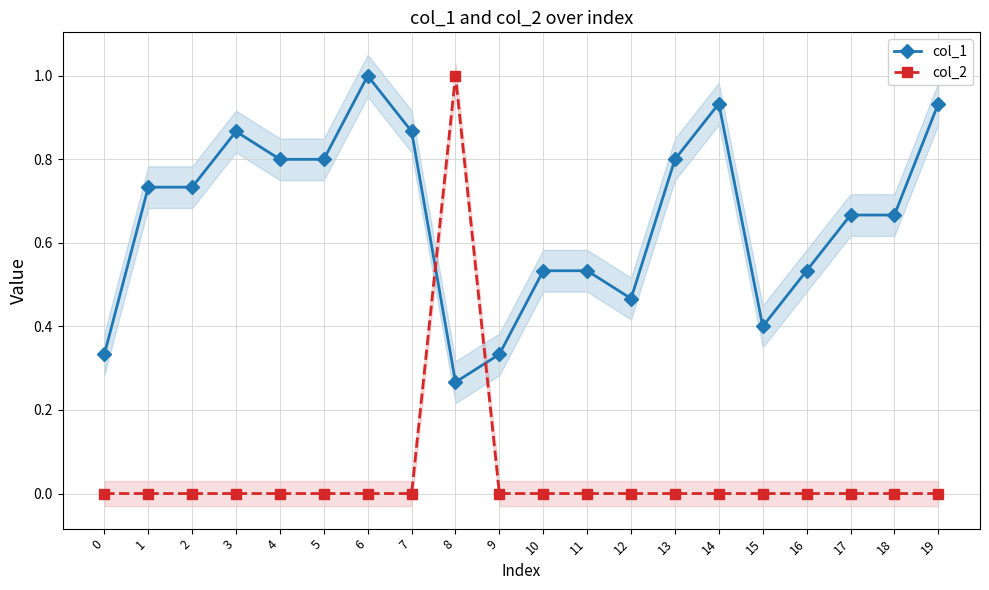

Between 12 and 4, which is larger?

4